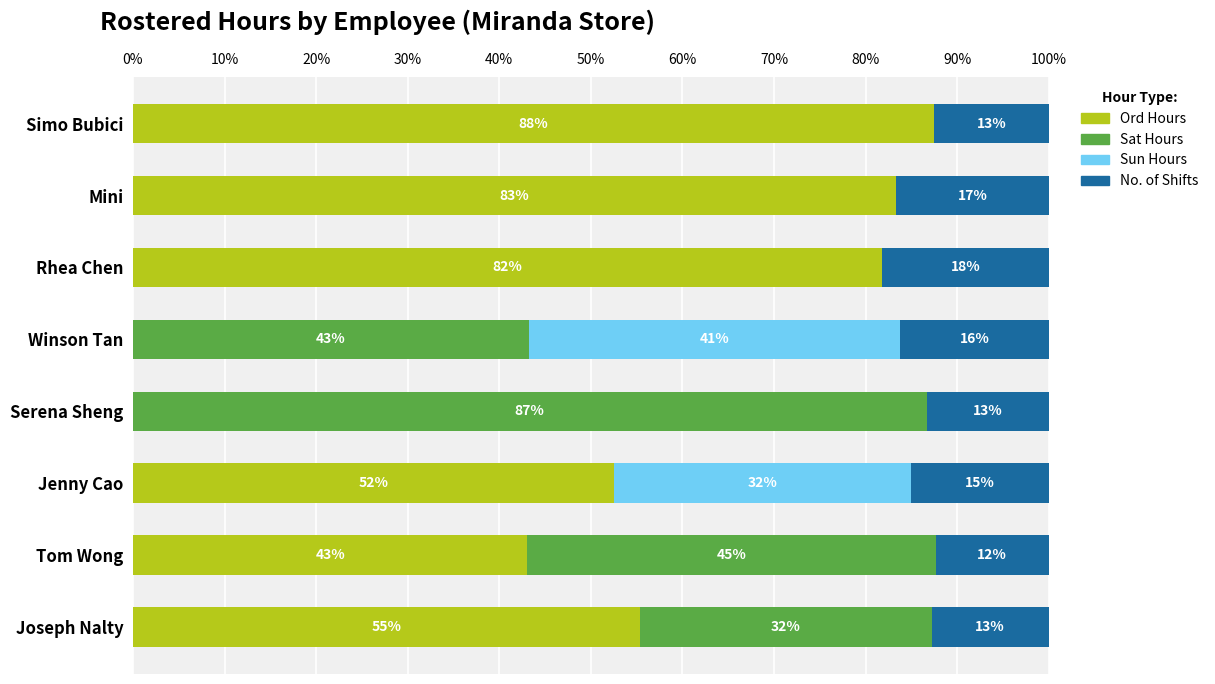

What are all the series names shown in the legend?

Ord Hours, Sat Hours, Sun Hours, No. of Shifts